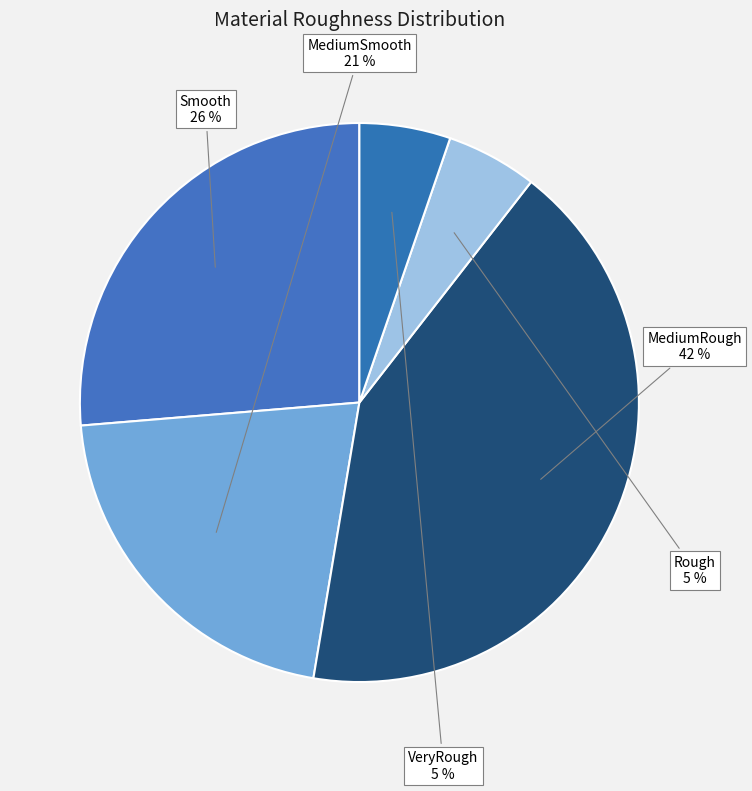

Count the number of slices in the pie.

5